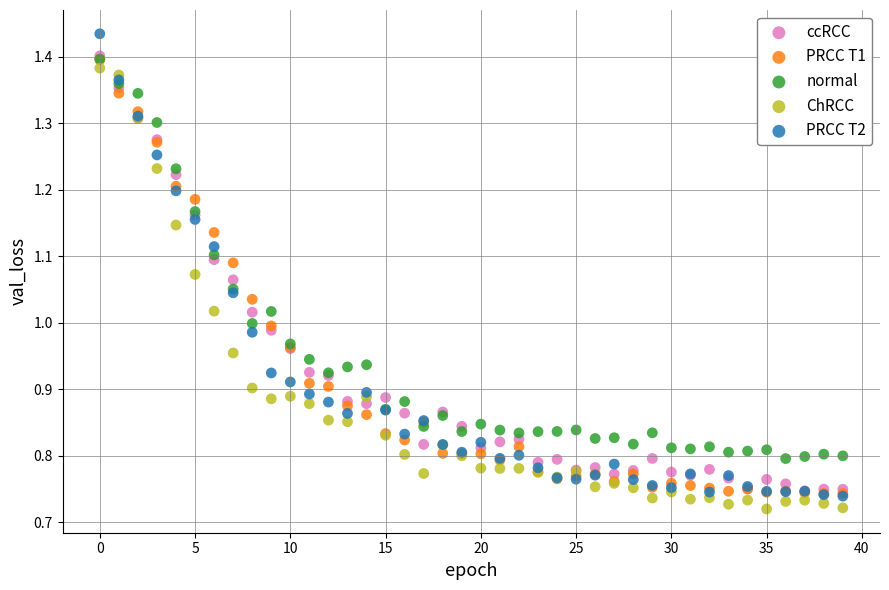

Which series contains the highest Y value?

PRCC T2